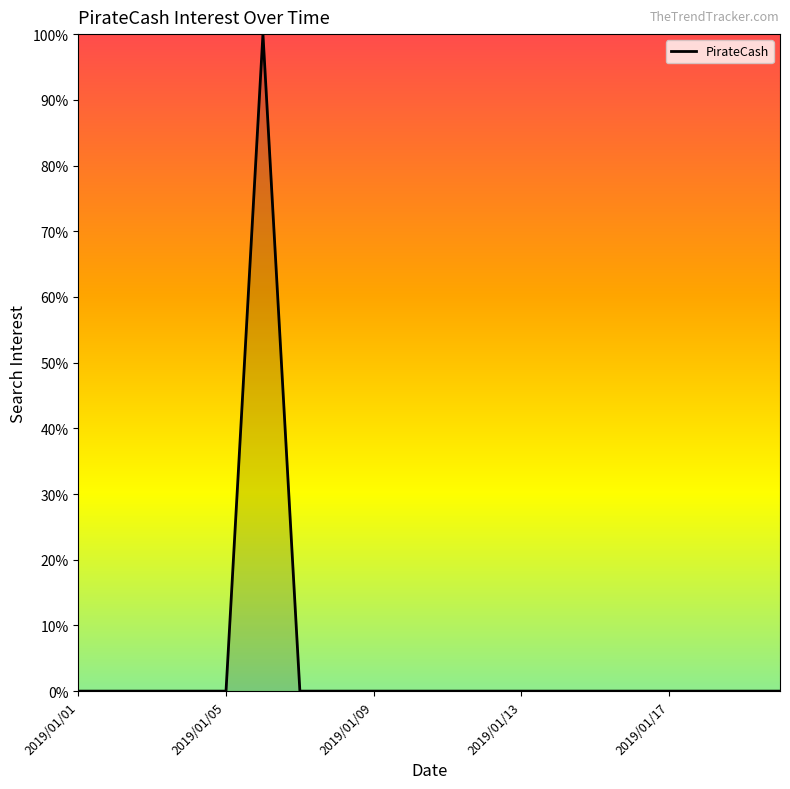

What is the difference between the maximum and minimum values?

100